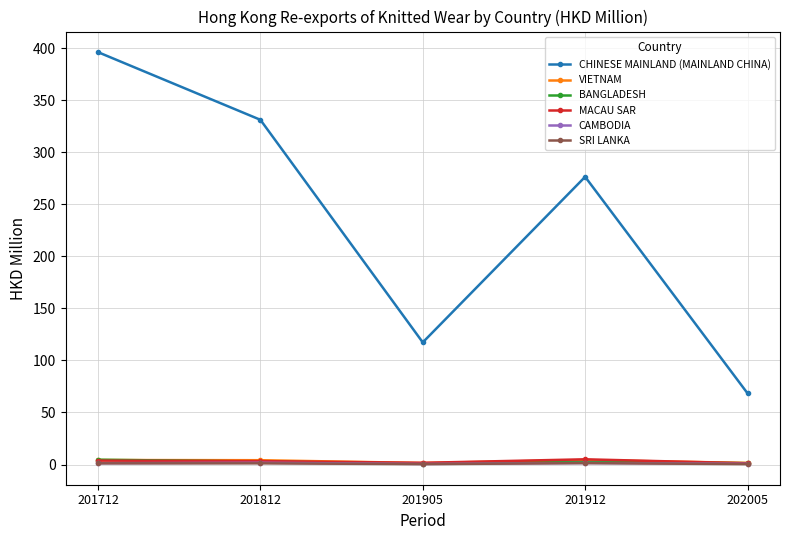

Is this an area chart (filled region under the line)?

No